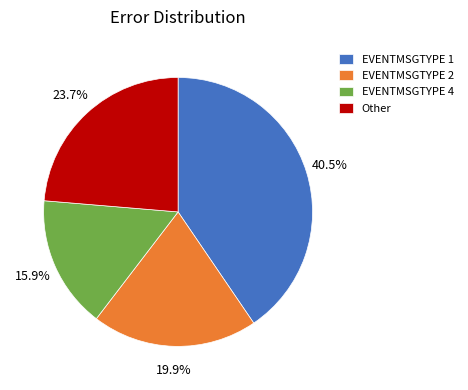

Which category has the smallest portion of the pie?

EVENTMSGTYPE 4